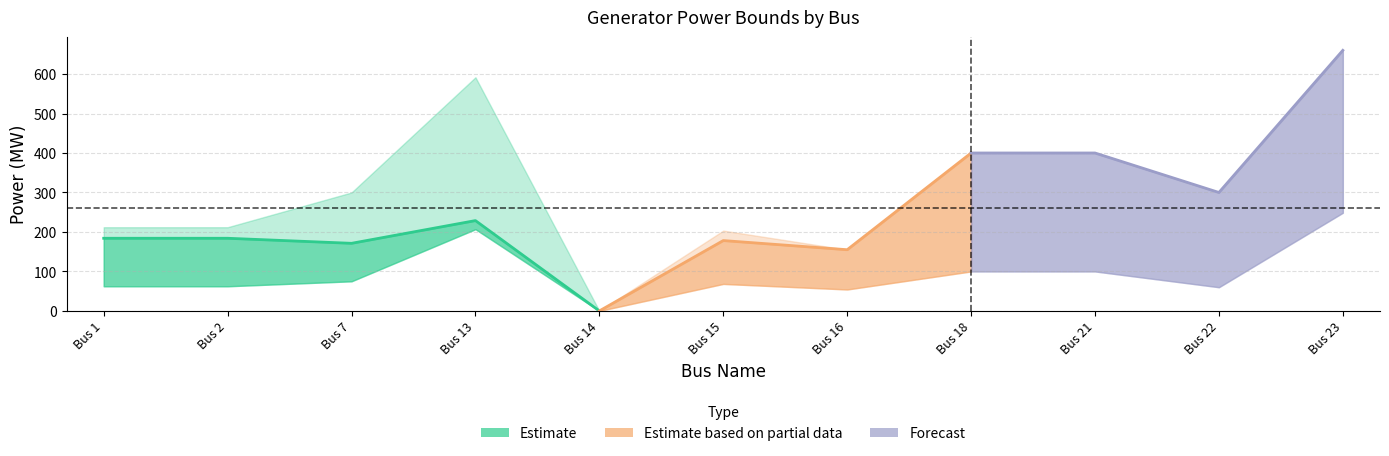

How many values in the PGUB(MW) series exceed 300?

4